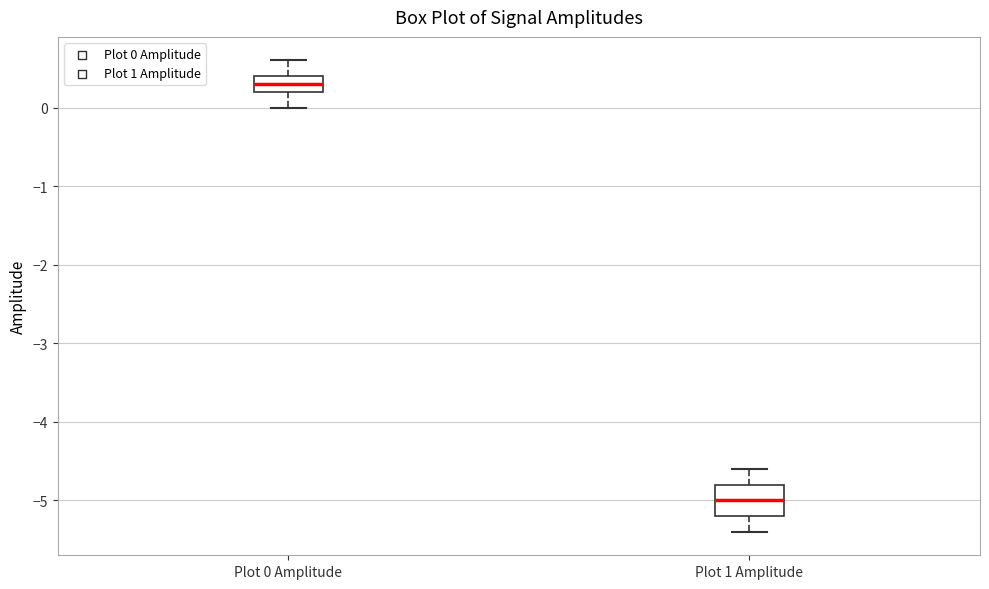

Reading left to right, transcribe this box plot: for each box, give where its median line is, the range the box spans, and where its two whiskers end, as read against the y-axis. The values are not printed on the chart, so give them approximately, as read against the axis.

Plot 0 Amplitude: median 0.3, box 0.2 to 0.4, whiskers 0.0 to 0.6
Plot 1 Amplitude: median -5.0, box -5.2 to -4.8, whiskers -5.4 to -4.6